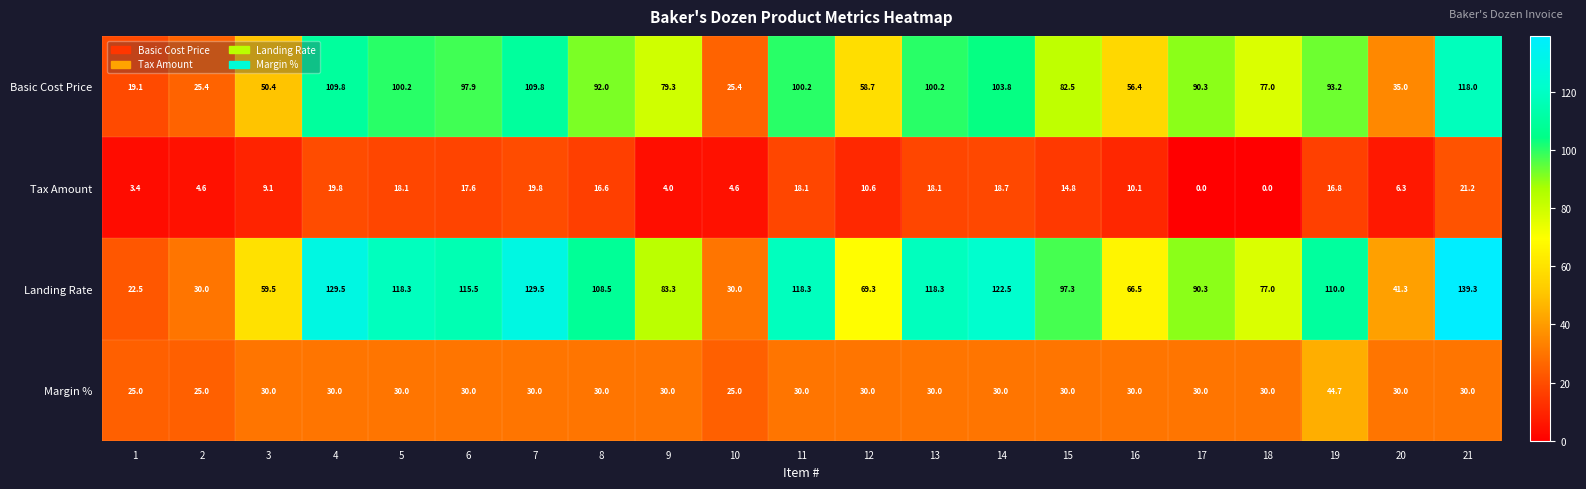

What is the maximum value for Basic Cost Price?

118.0